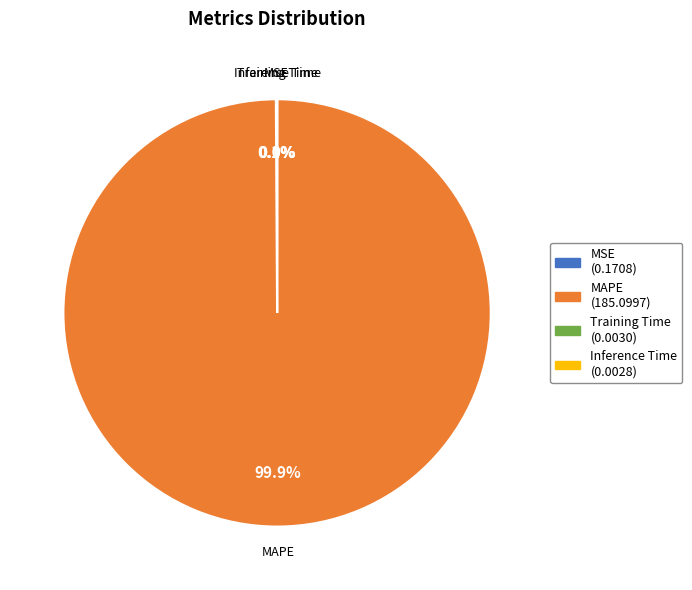

Which category accounts for the majority?

MAPE